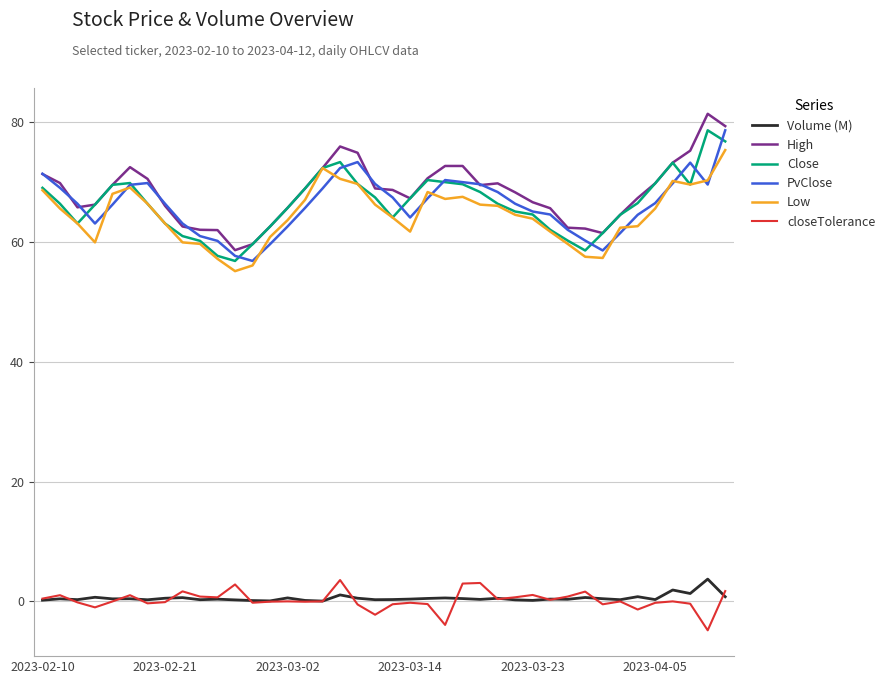

True or false: Volume (M) and PvClose cross at least once.

False